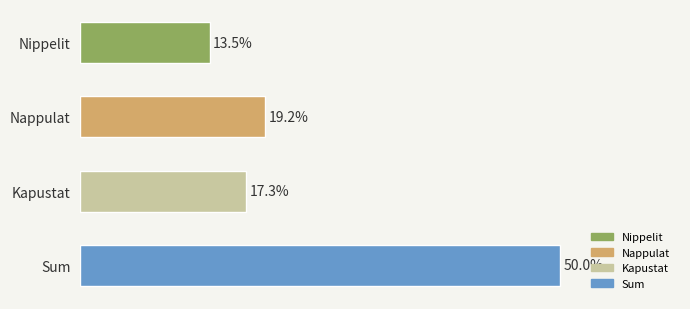

Rank the categories by value from highest to lowest.

Sum, Nappulat, Kapustat, Nippelit